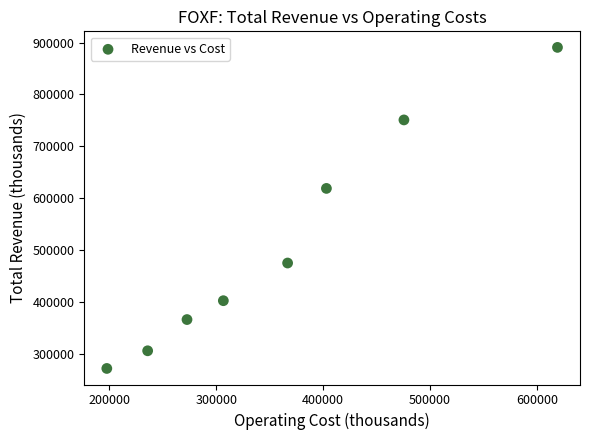

What is the range of X values (max minus min)?

421500